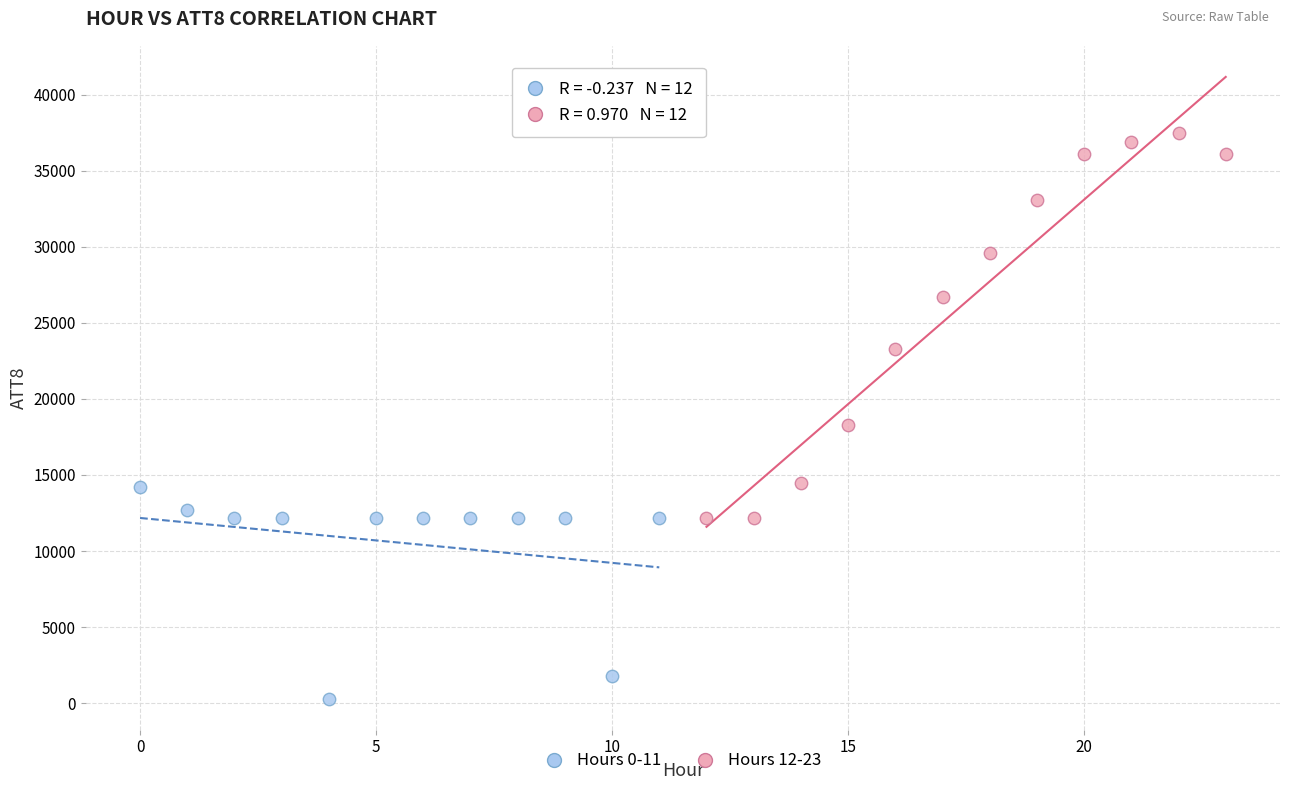

Which series has the largest Y range (max minus min)?

Hours 12-23